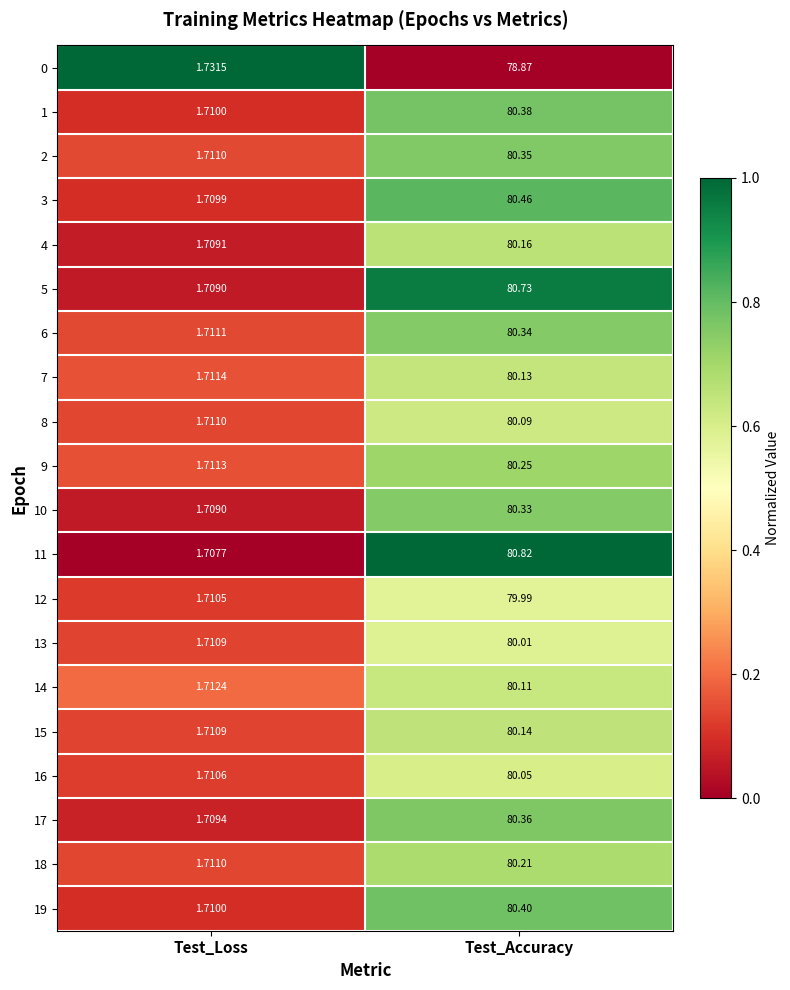

At which category is the sum across all series the highest?

Test_Accuracy